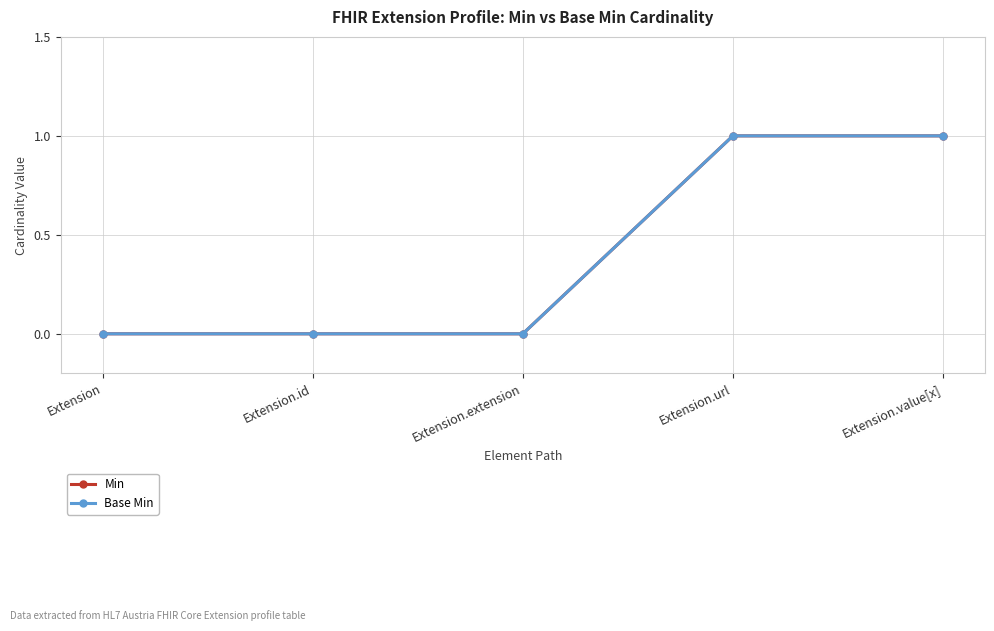

Is it true that Min equals 0 at Extension.url?

False